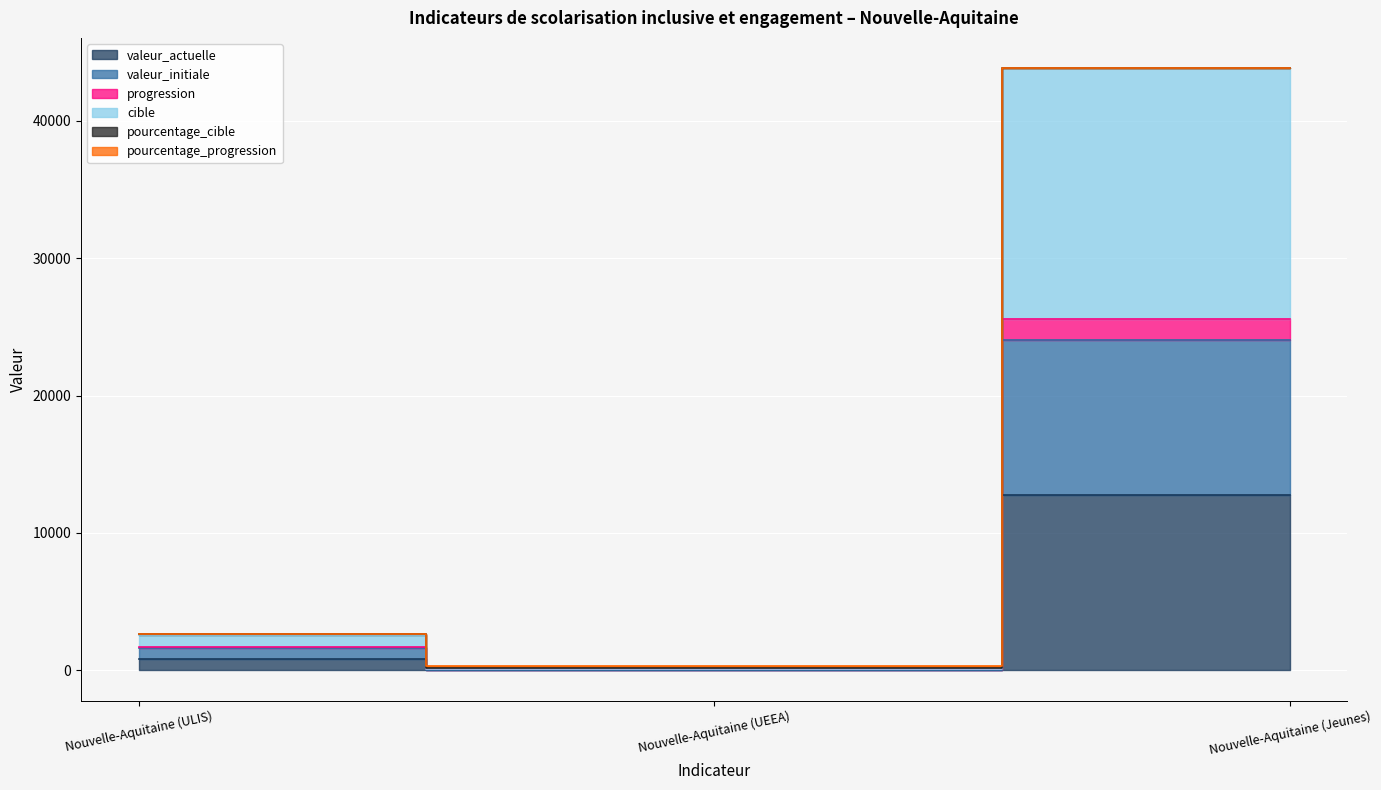

How many categories are shown in the chart?

3